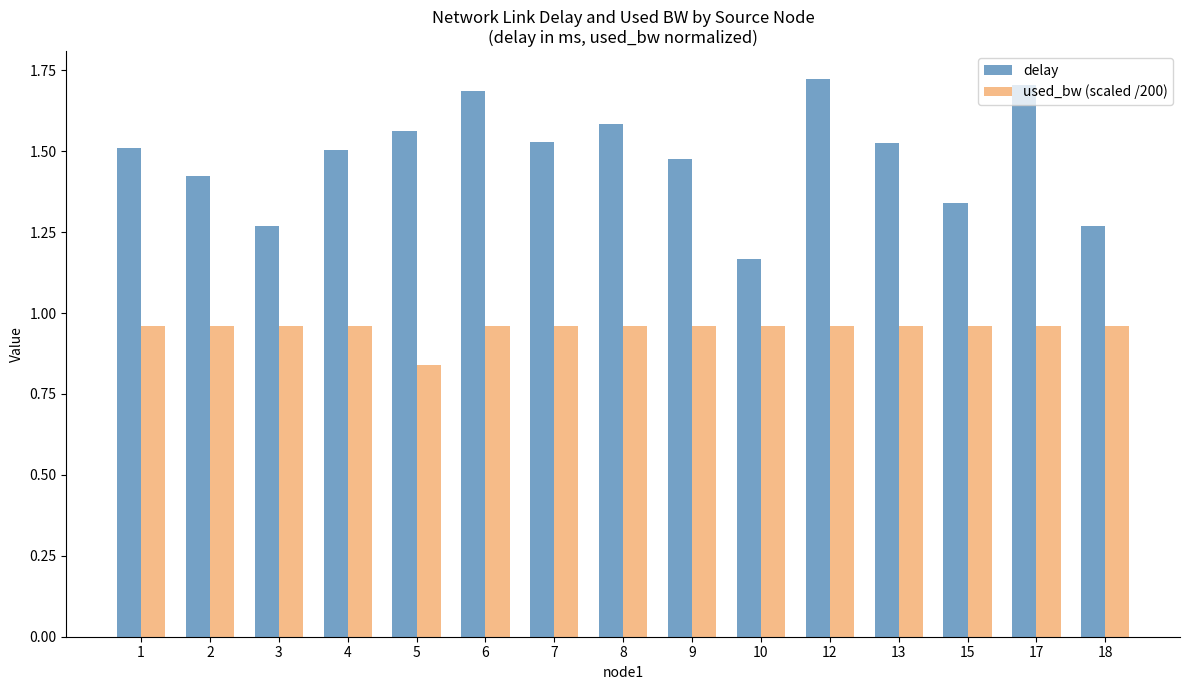

Count the number of categories in the chart.

15